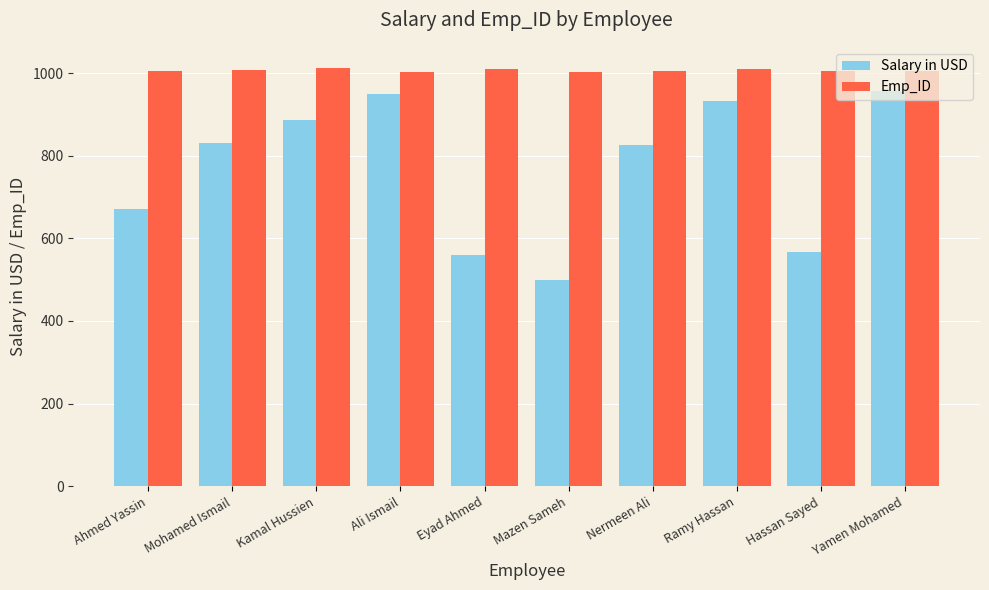

What position from the right is Yamen Mohamed?

1